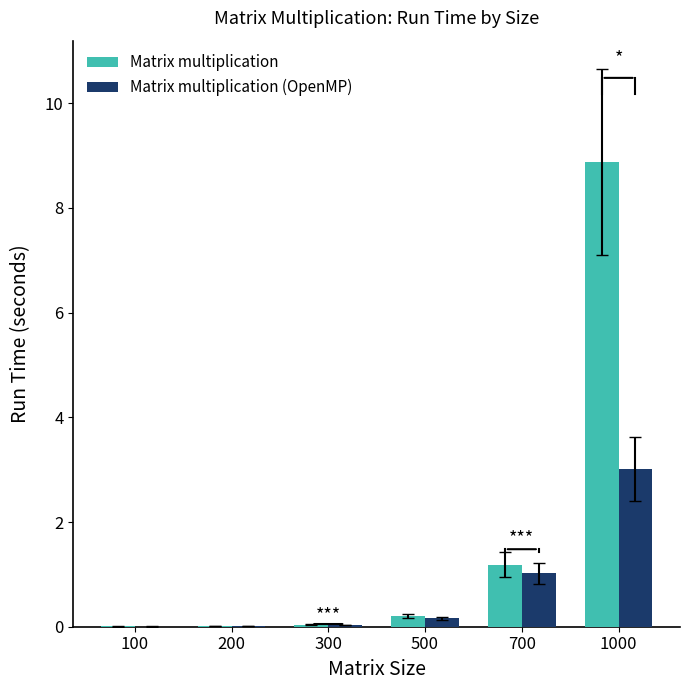

What is the difference between the Matrix multiplication (OpenMP) values at 100 and 700?

1.0